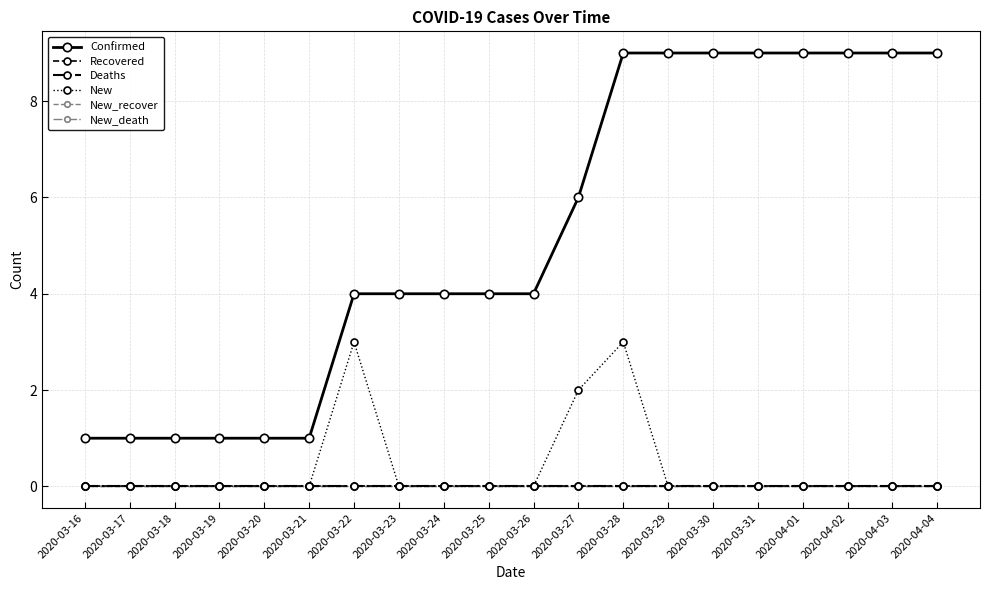

True or false: Recovered and New_recover cross at least once.

False